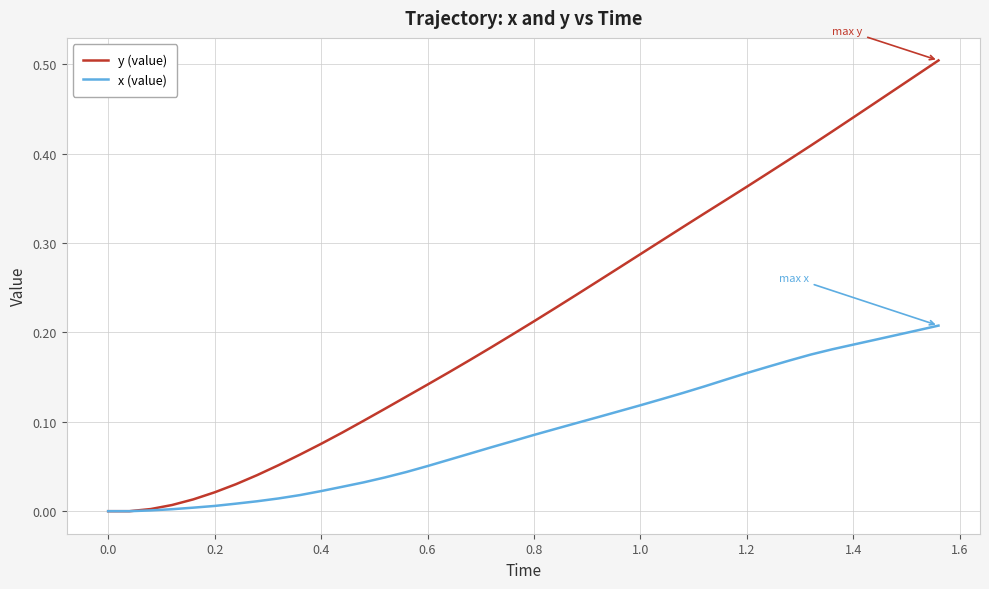

Which series has the largest range (max minus min)?

y (value)